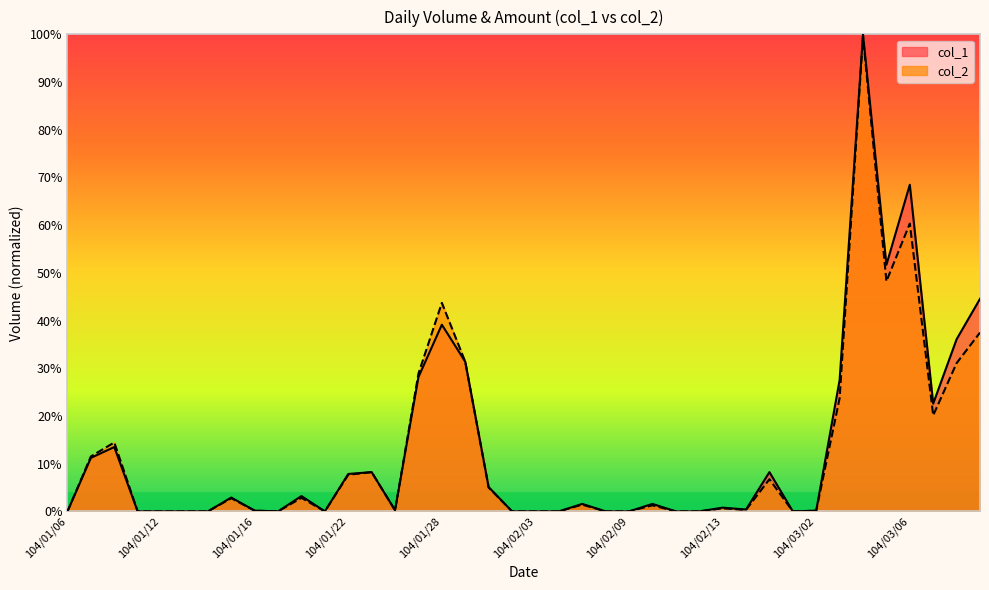

What is the difference between the maximum and minimum values in the col_1 series?

100.0